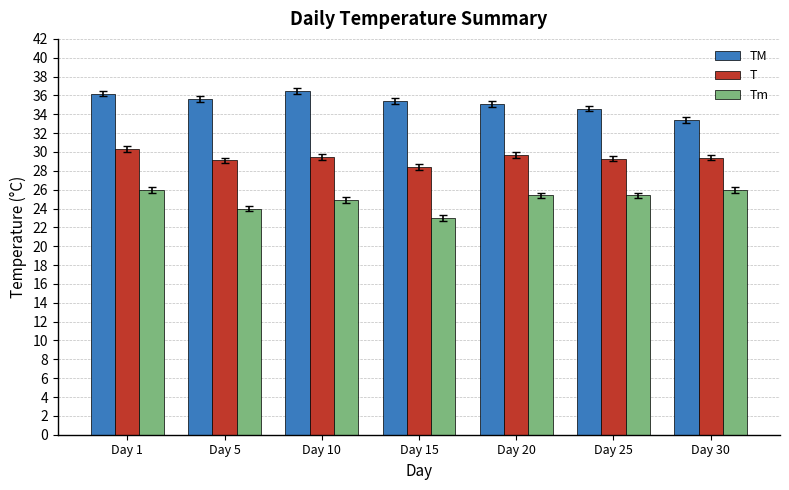

Read the TM value at Day 10.

36.5